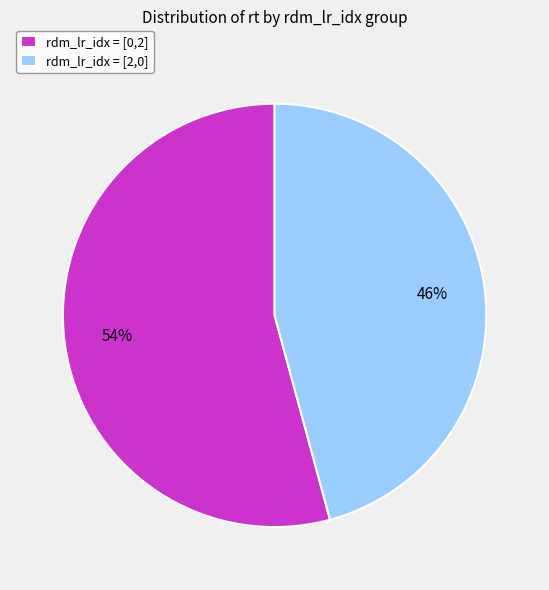

Count the number of slices in the pie.

2